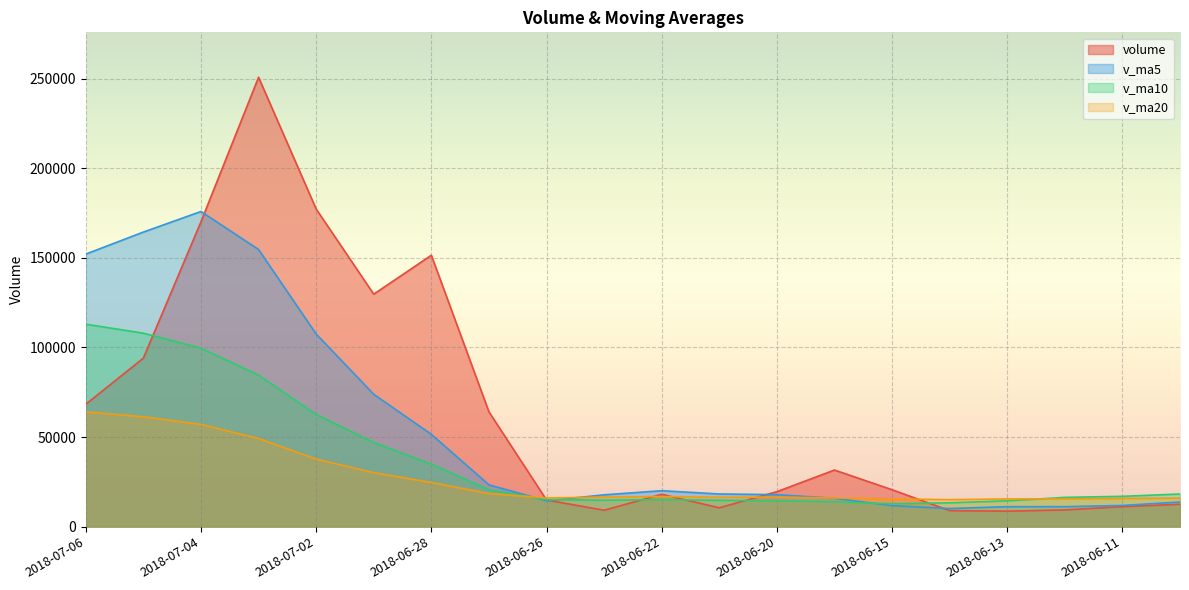

What is the maximum value for v_ma10?

112971.2